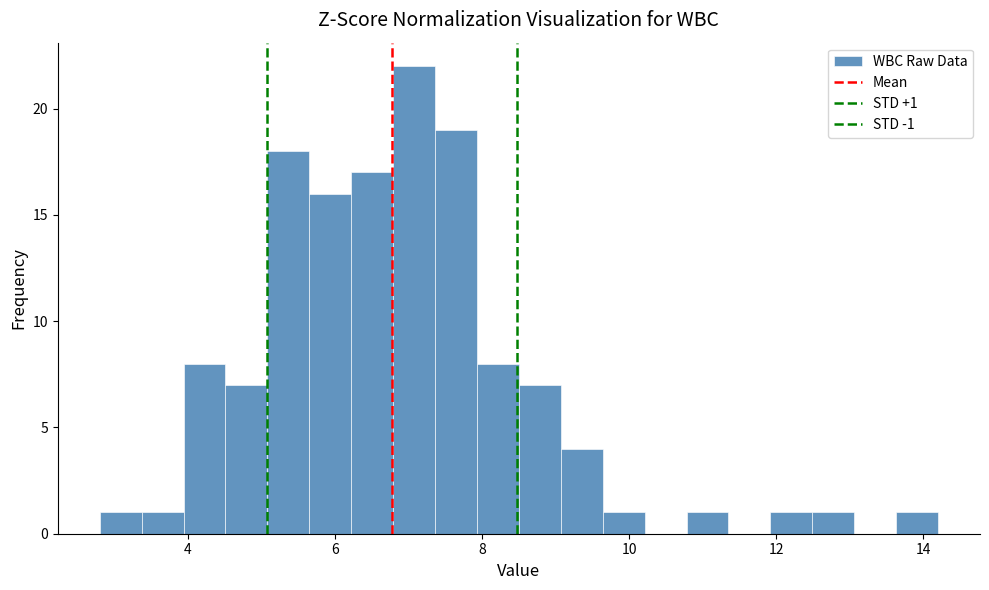

Around what value on the x-axis is the tallest bar? Give the approximate position of its centre, as read against the axis.

7.0